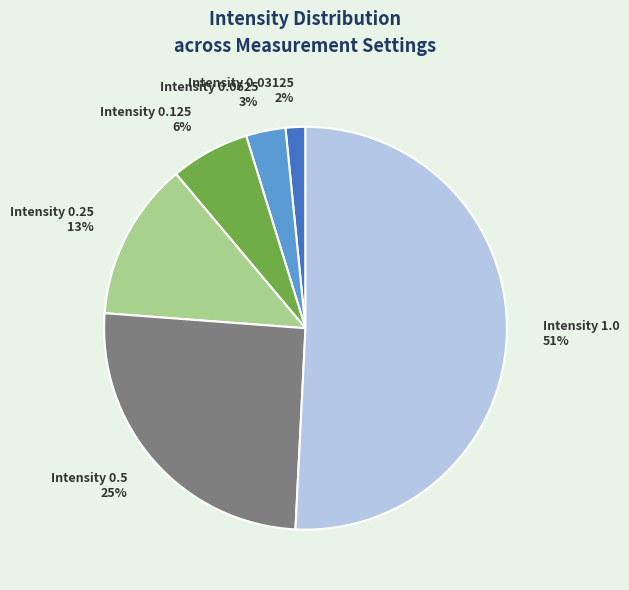

Is there any slice that represents more than half of the pie?

Yes